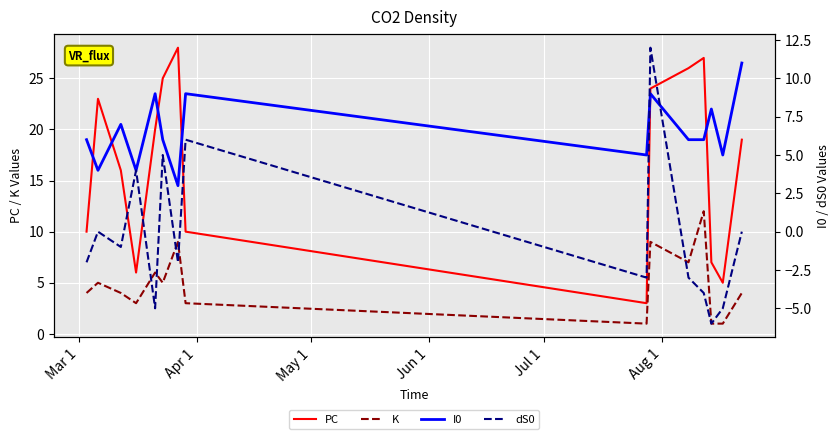

What is the lowest value of the PC series?

3